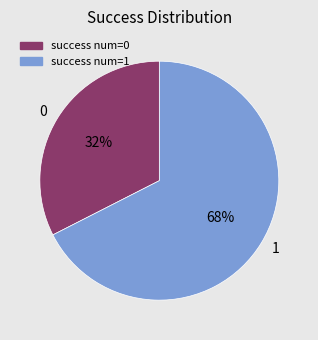

Combined, do 0 and 1 account for over 50%?

Yes